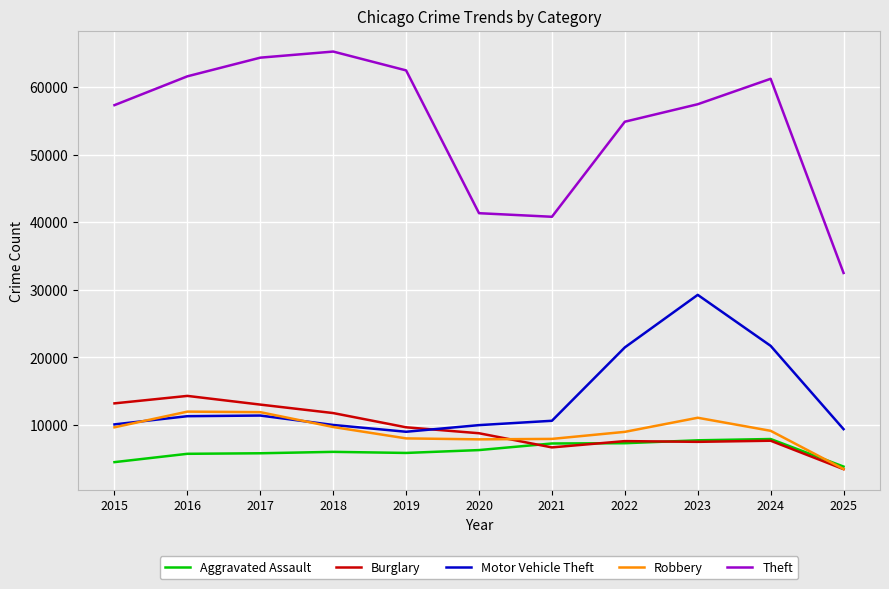

In Burglary, how many points are higher than both neighbors (excluding endpoints)?

3